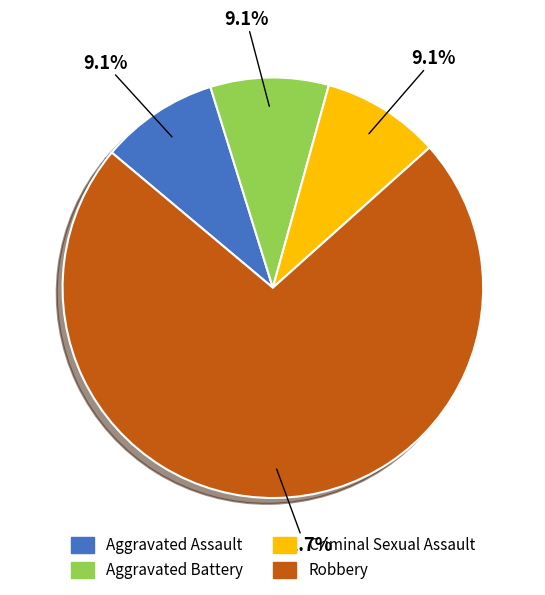

To the nearest percent, what is the difference between the largest and smallest slice percentages?

64%